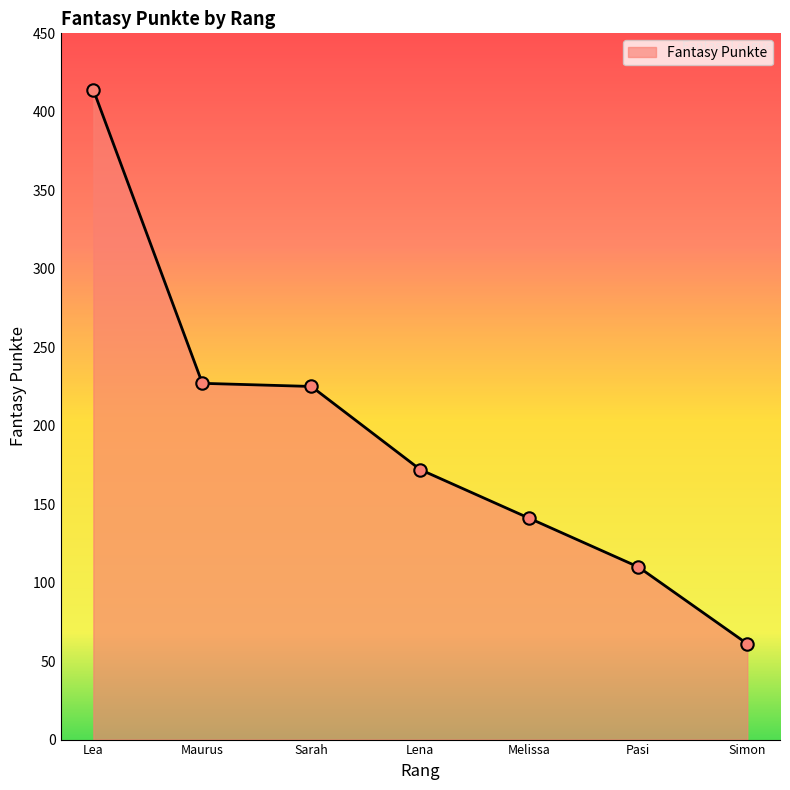

What is the change in value from Sarah to Lena?

-53